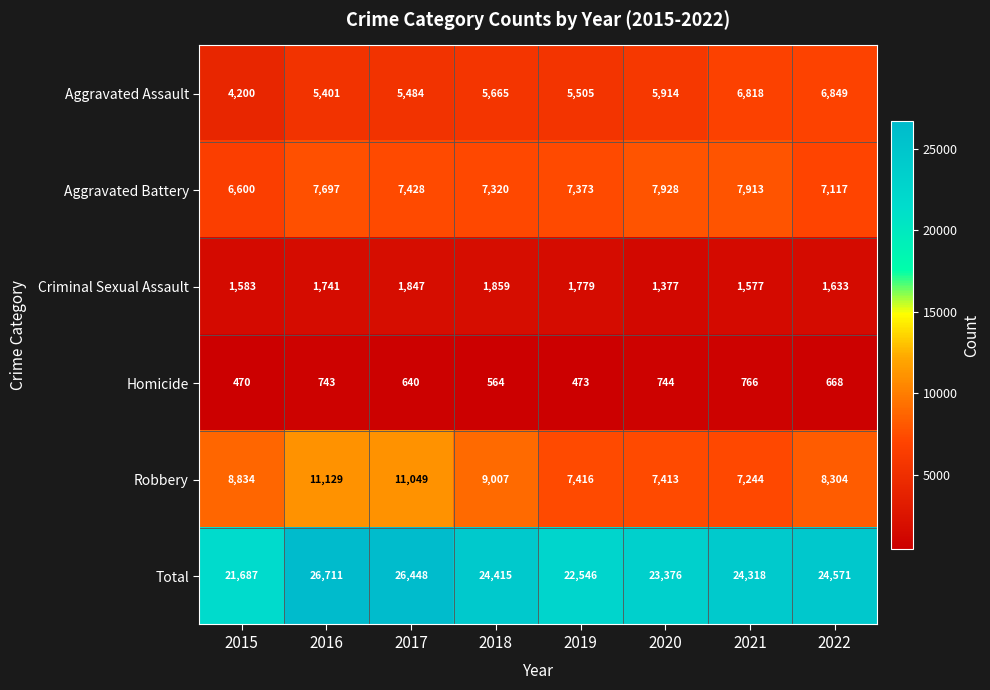

What is the difference between the maximum and minimum values in the Robbery series?

3885